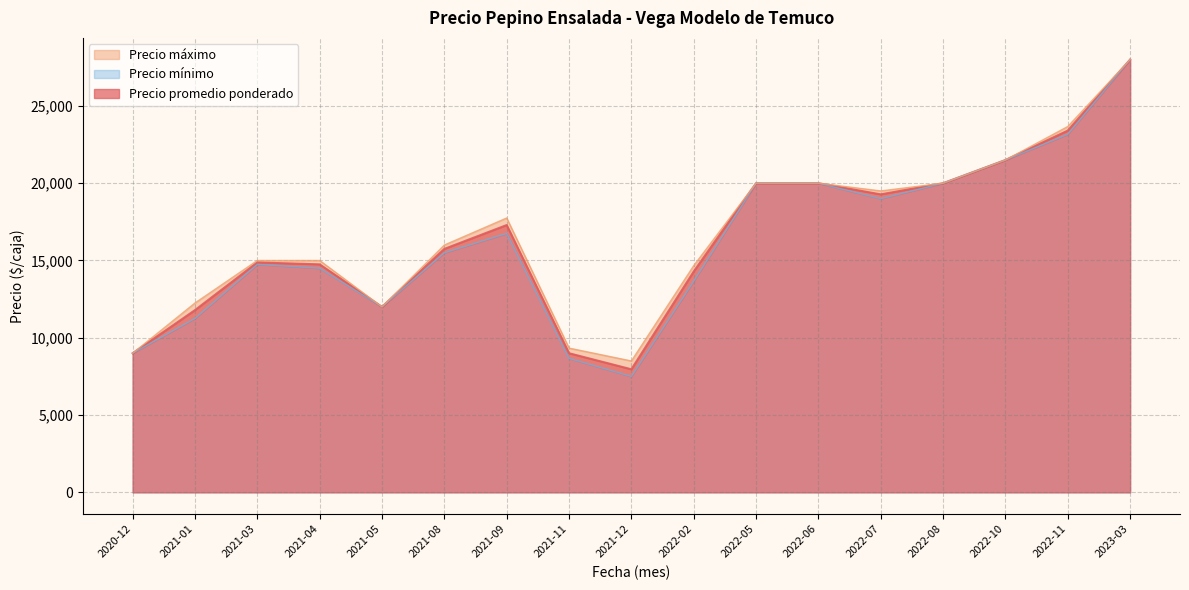

What is the difference between the maximum and minimum values in the Precio promedio ponderado series?

20038